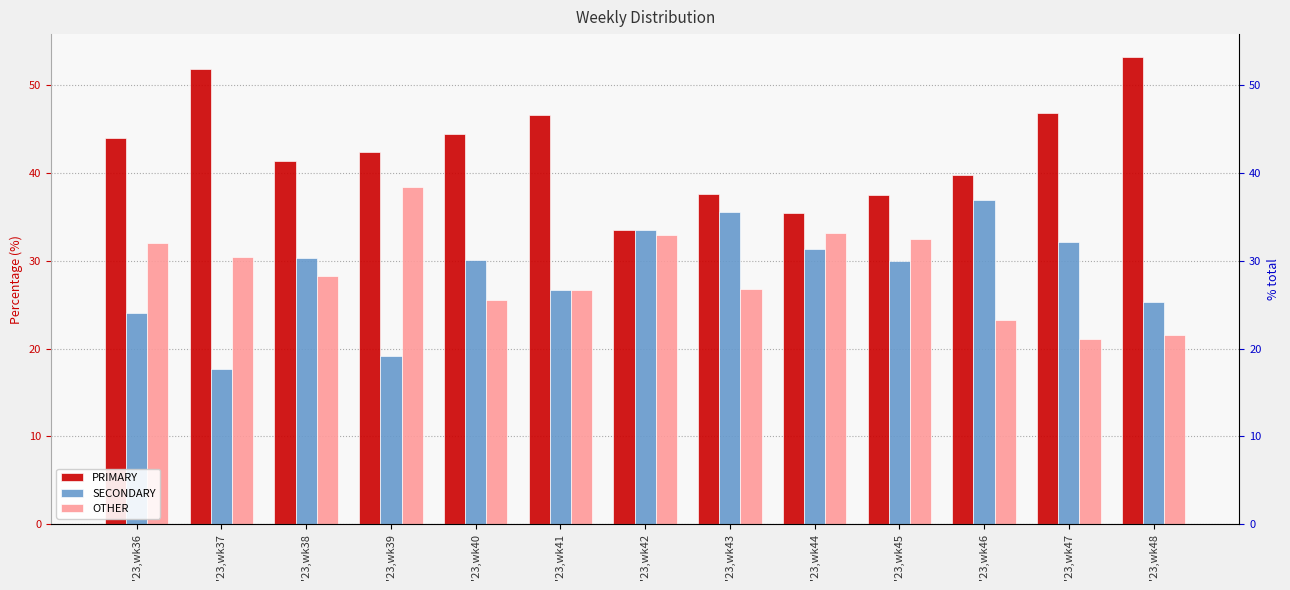

Which series has the largest total across all categories?

PRIMARY